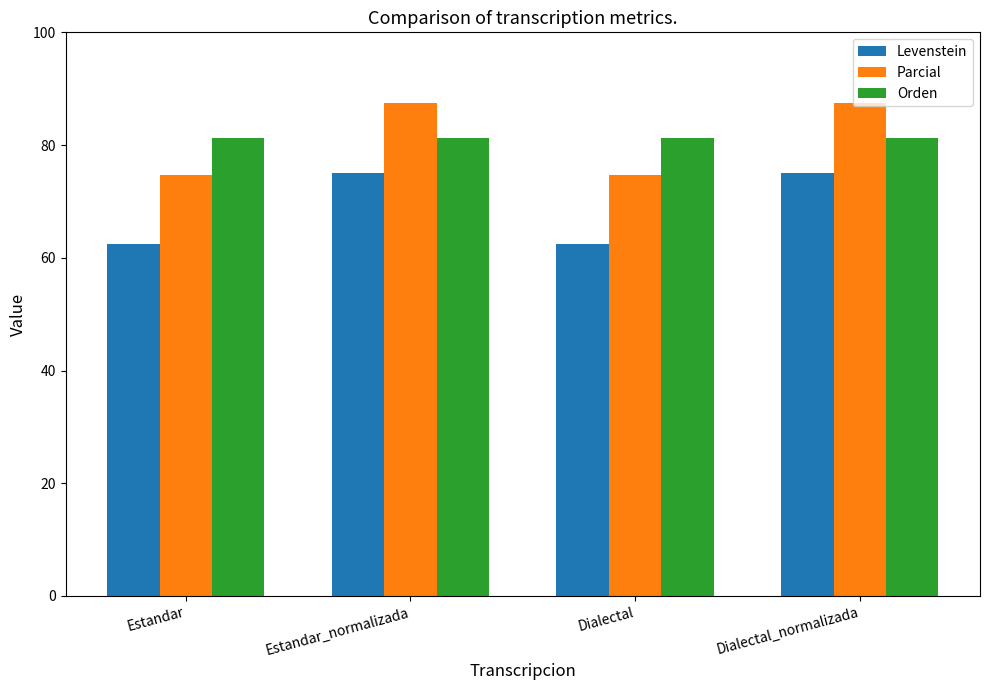

How many bars are there in each group?

3